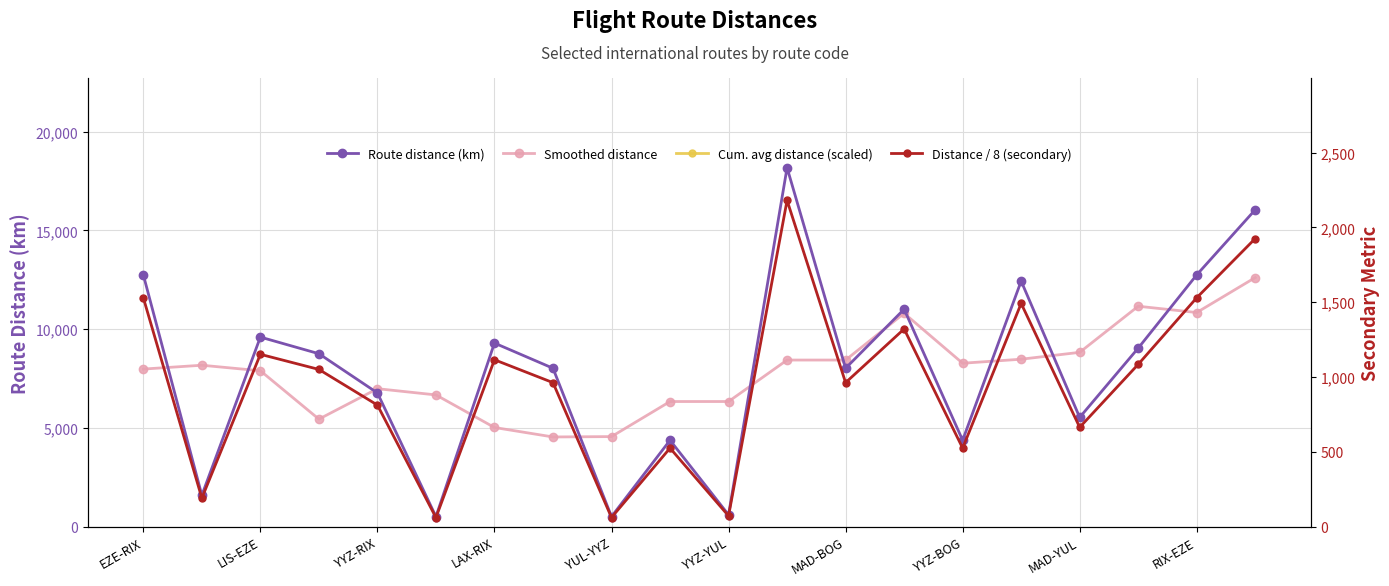

How many values in the Smoothed distance series are below 8172?

10